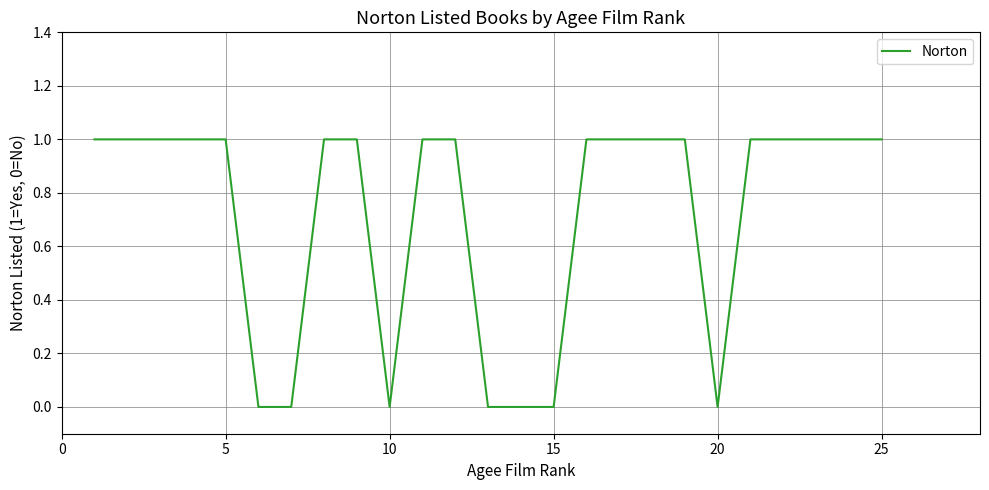

Count the number of categories in the chart.

25